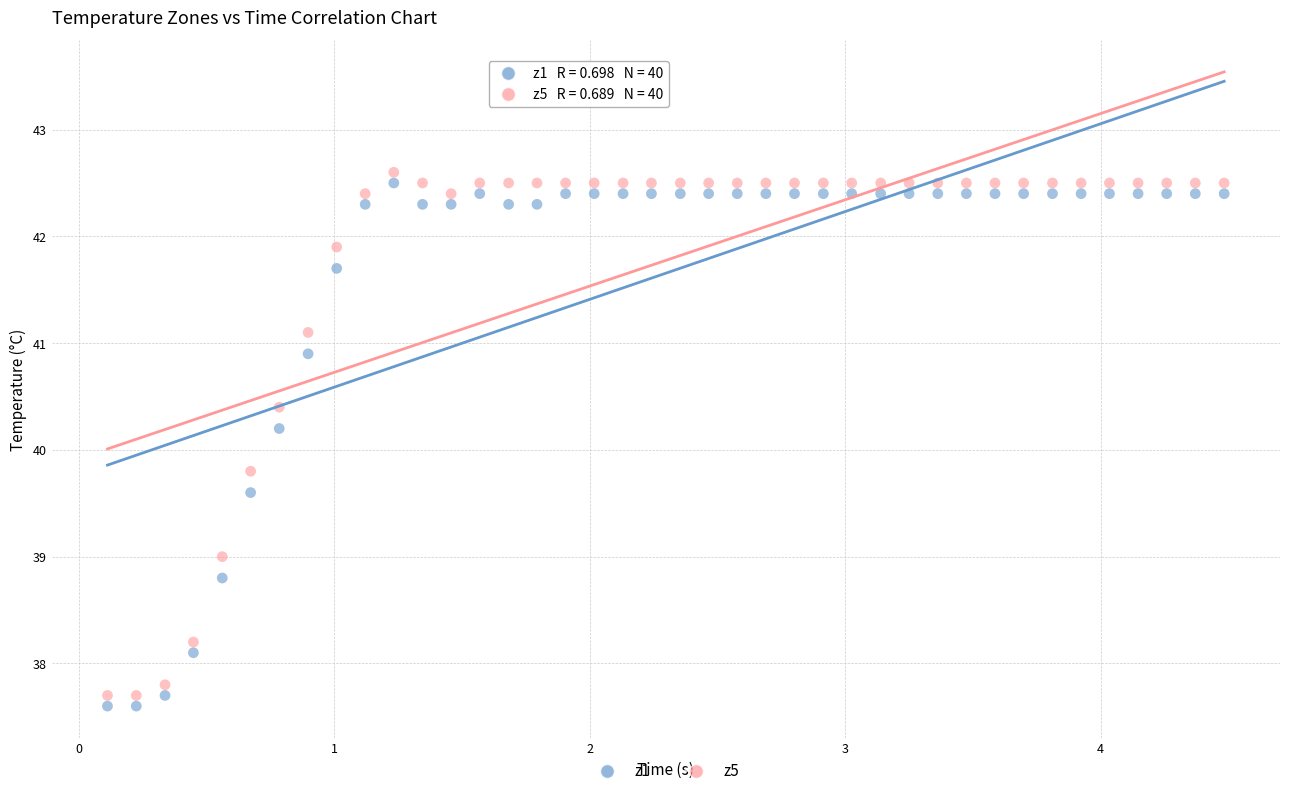

Which series contains the lowest Y value?

z1